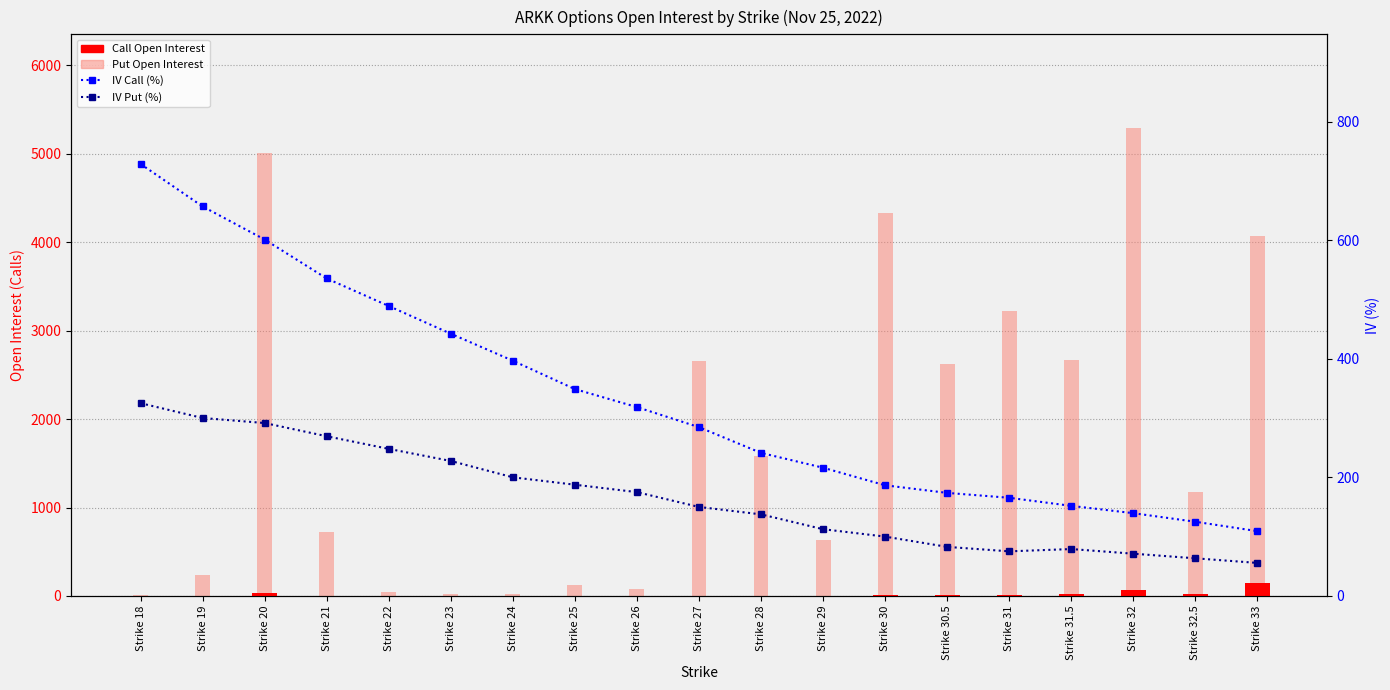

What is the total value across all series at Strike 20?

5935.7